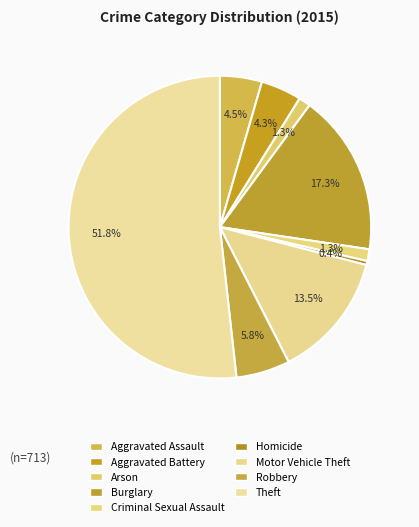

Which slice is the smallest?

Homicide